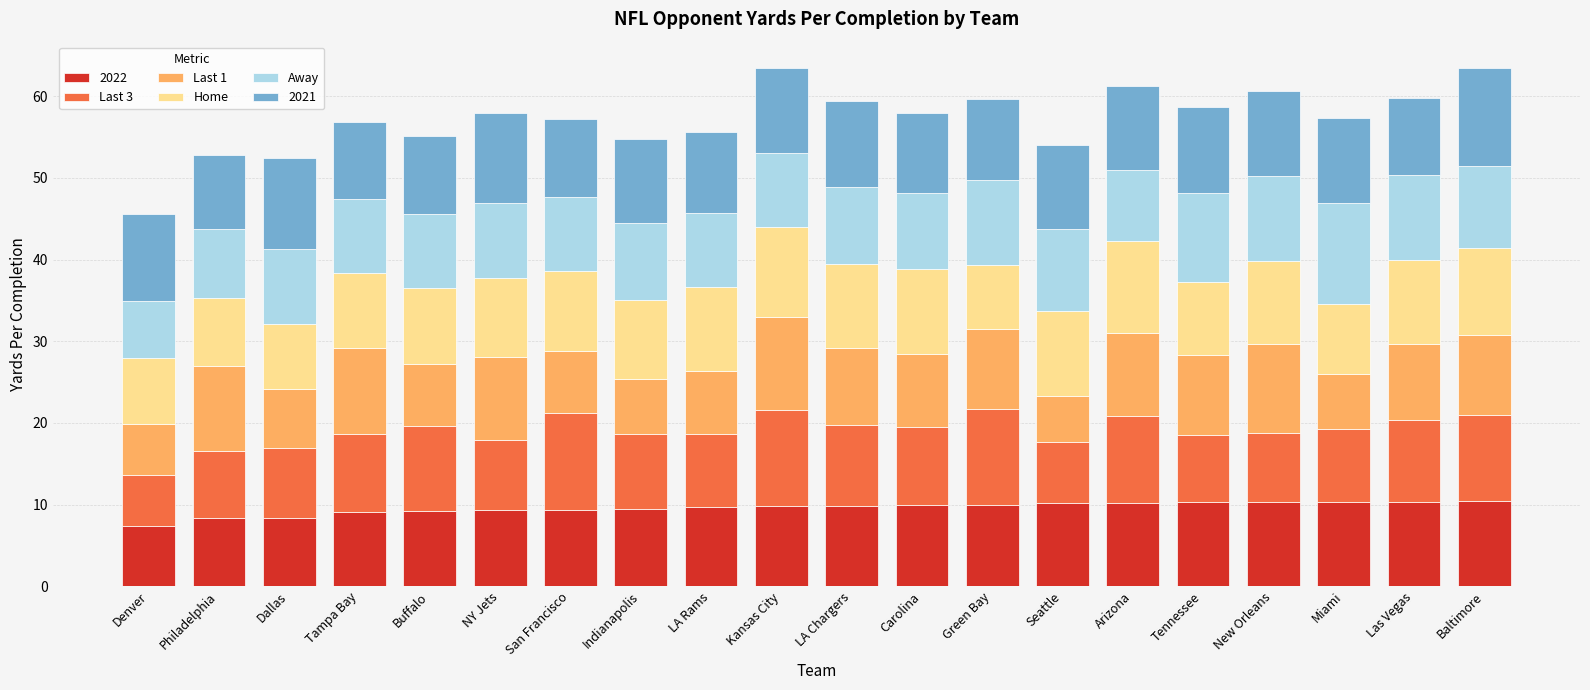

What is the total value across all series at Buffalo?

55.1